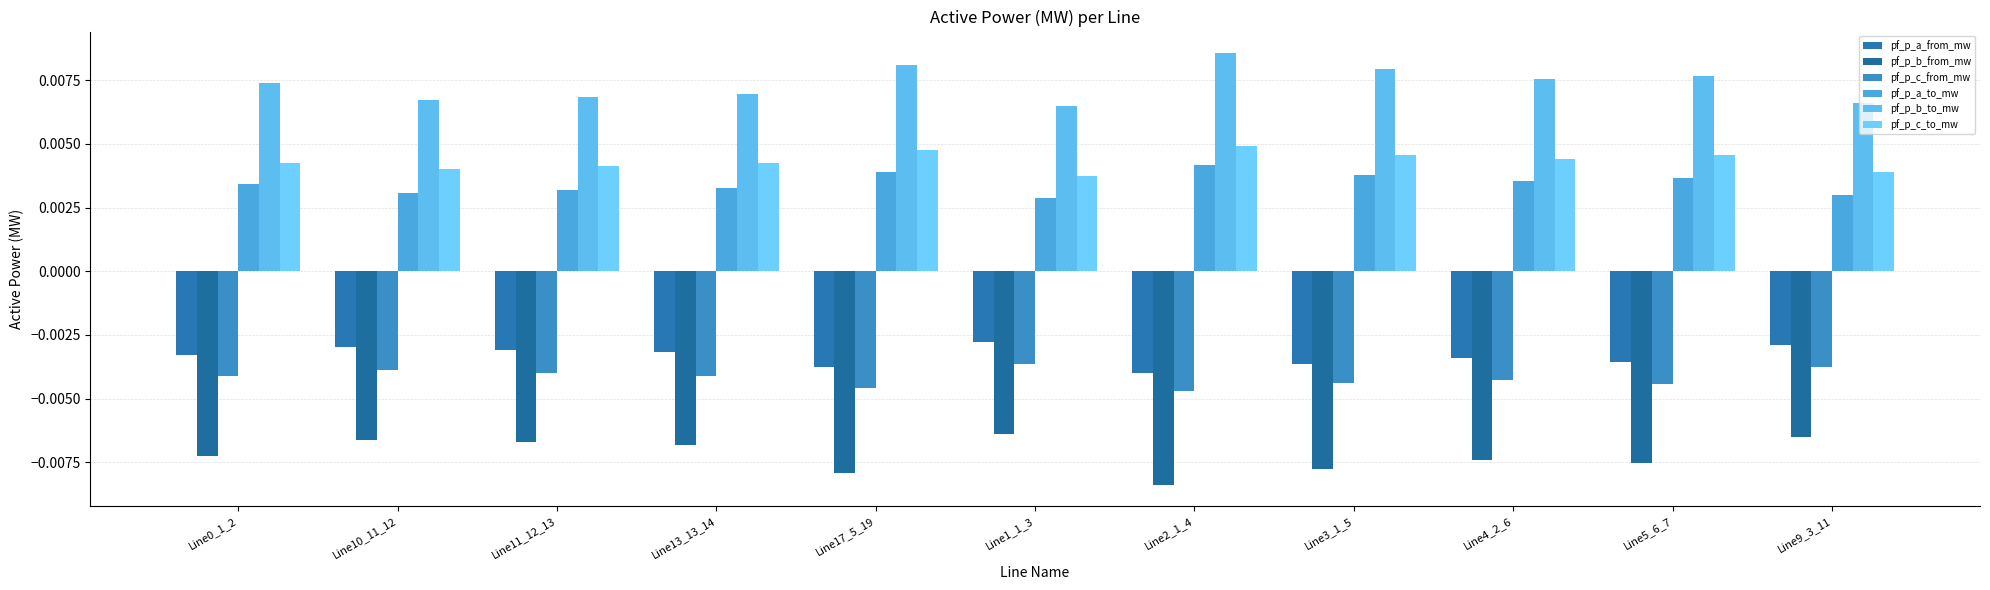

How many categories are shown in the chart?

11